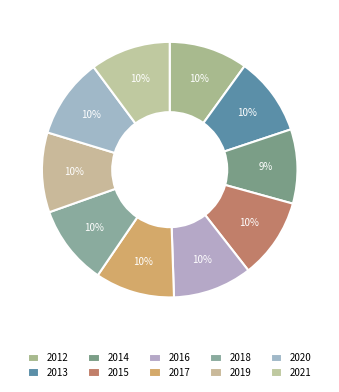

How many slices are in this pie chart?

10